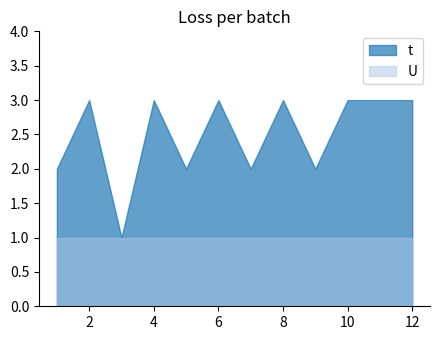

Which has a higher value, 3 or 8?

8